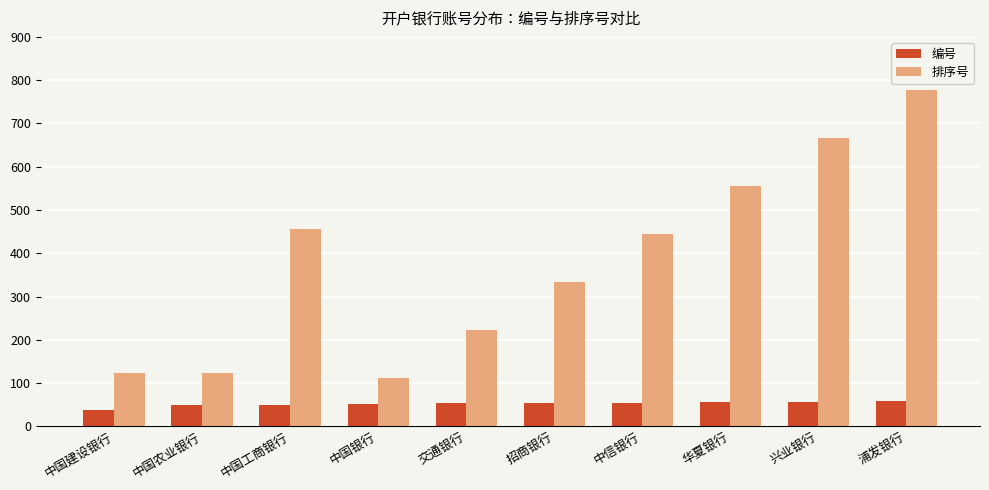

What is the smallest value displayed?

38